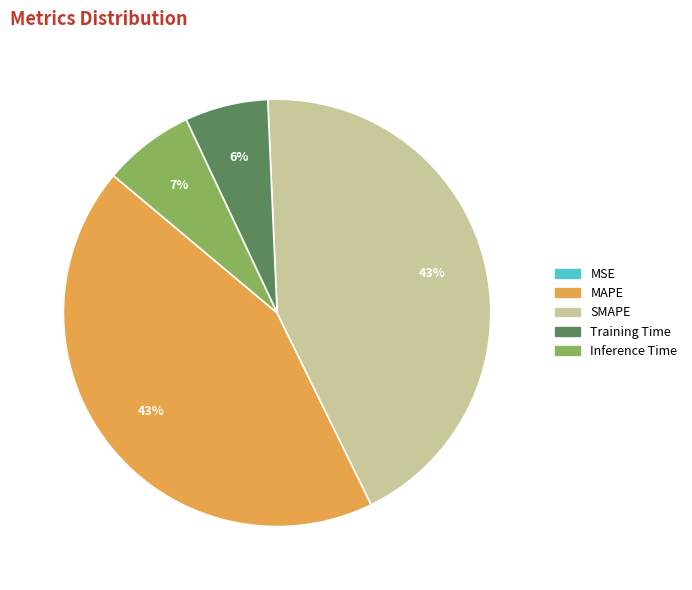

True or false: MAPE accounts for 35% of the total.

False